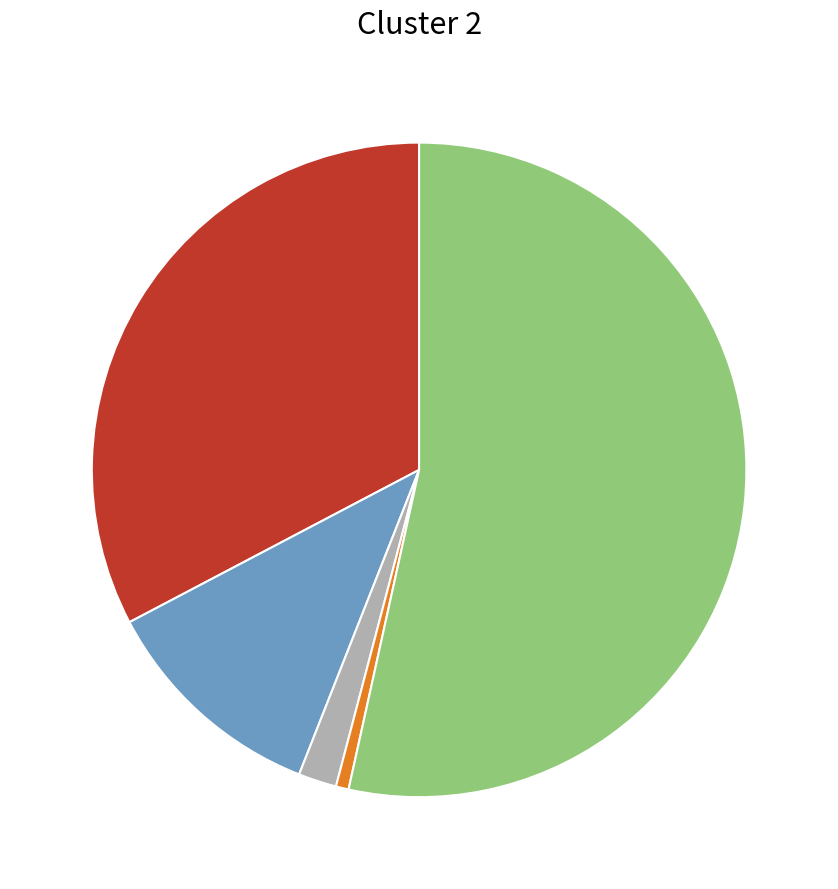

Does any single category account for the majority?

Yes